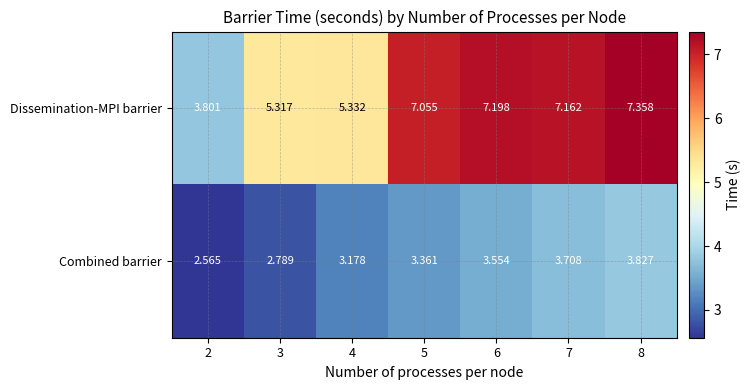

Which series has the largest total across all categories?

Dissemination-MPI barrier